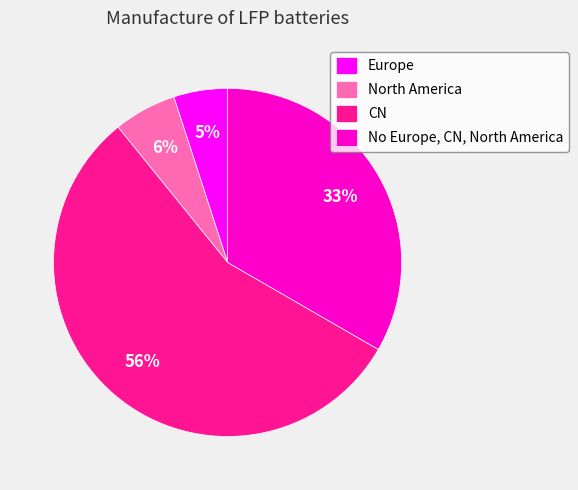

Combined, do CN and Europe account for over 50%?

Yes